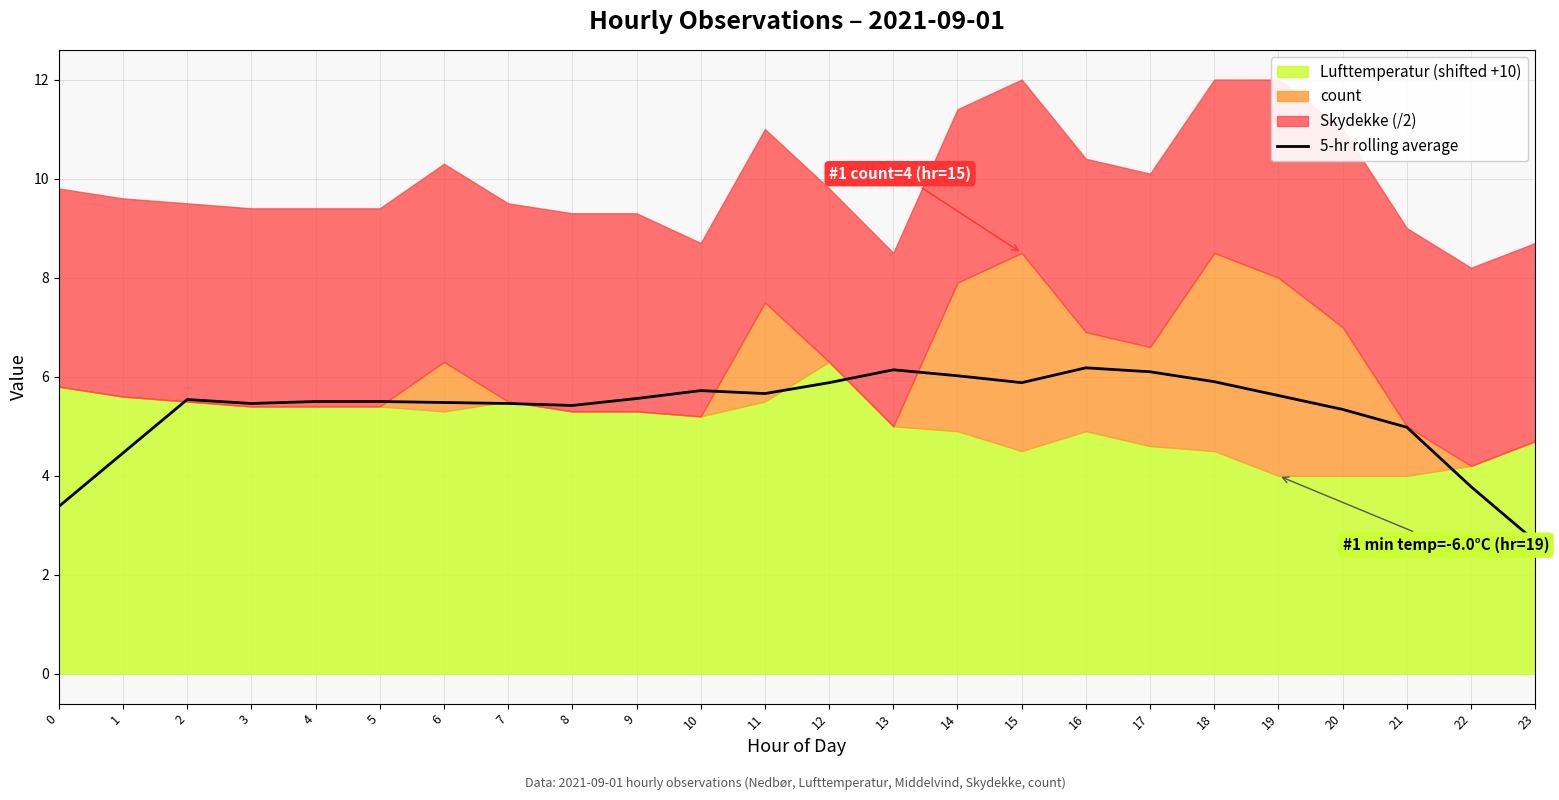

True or false: the data shows 8.4 at 19.

False